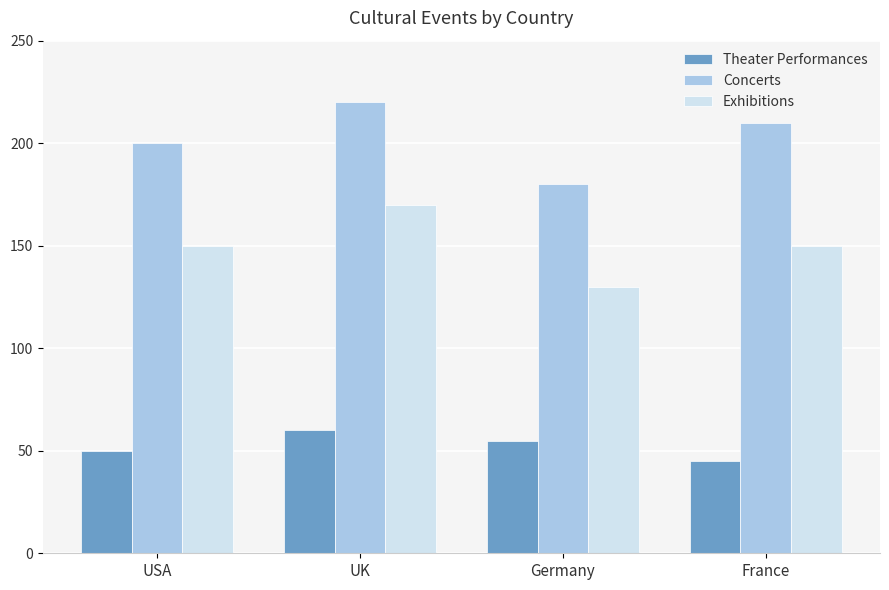

Where is Theater Performances nearest to the value 52?

USA